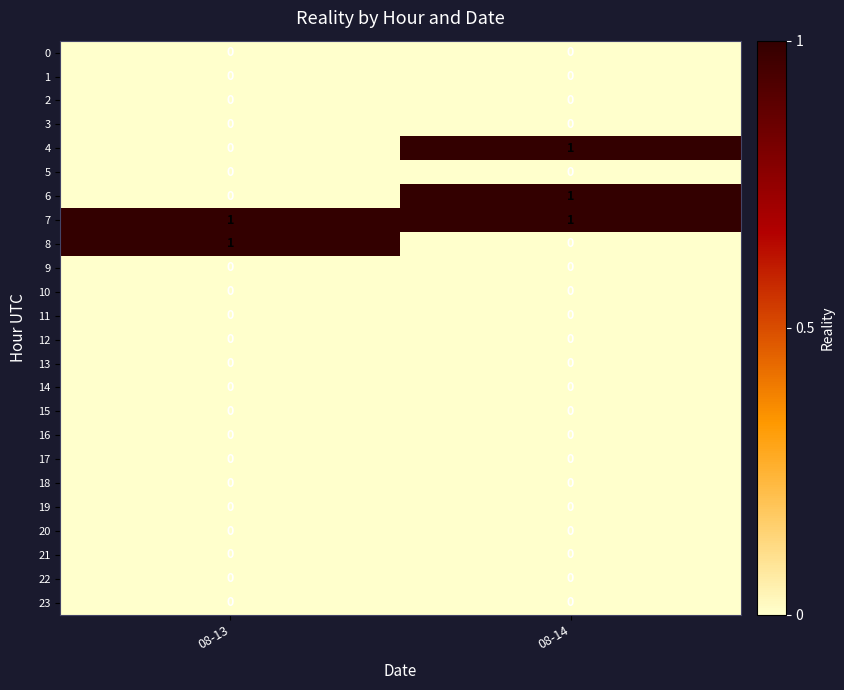

True or false: 3 has a value of 0 at 08-13.

True